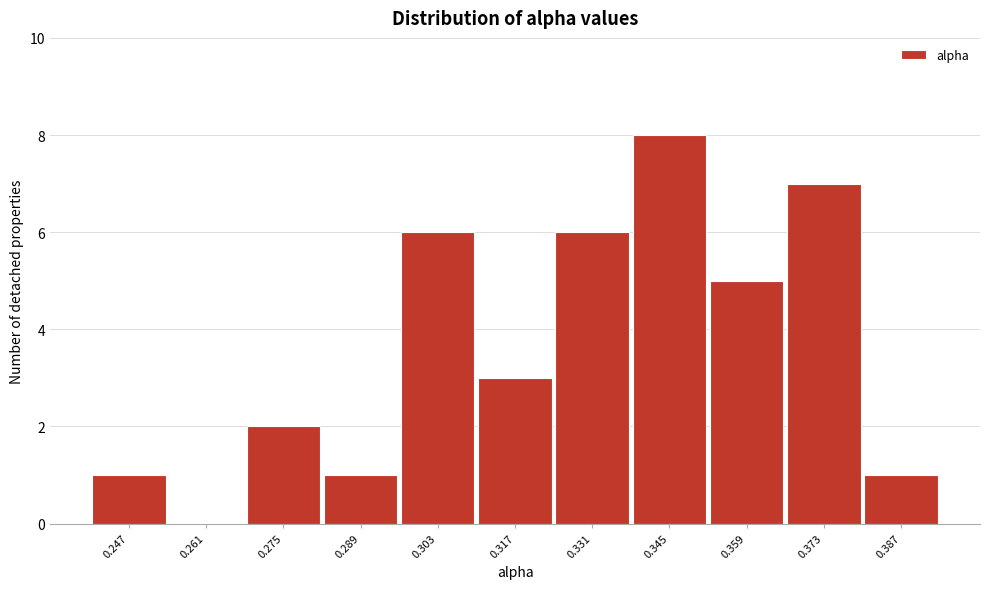

Over which range of the x-axis is the bar tallest?

0.338 to 0.352